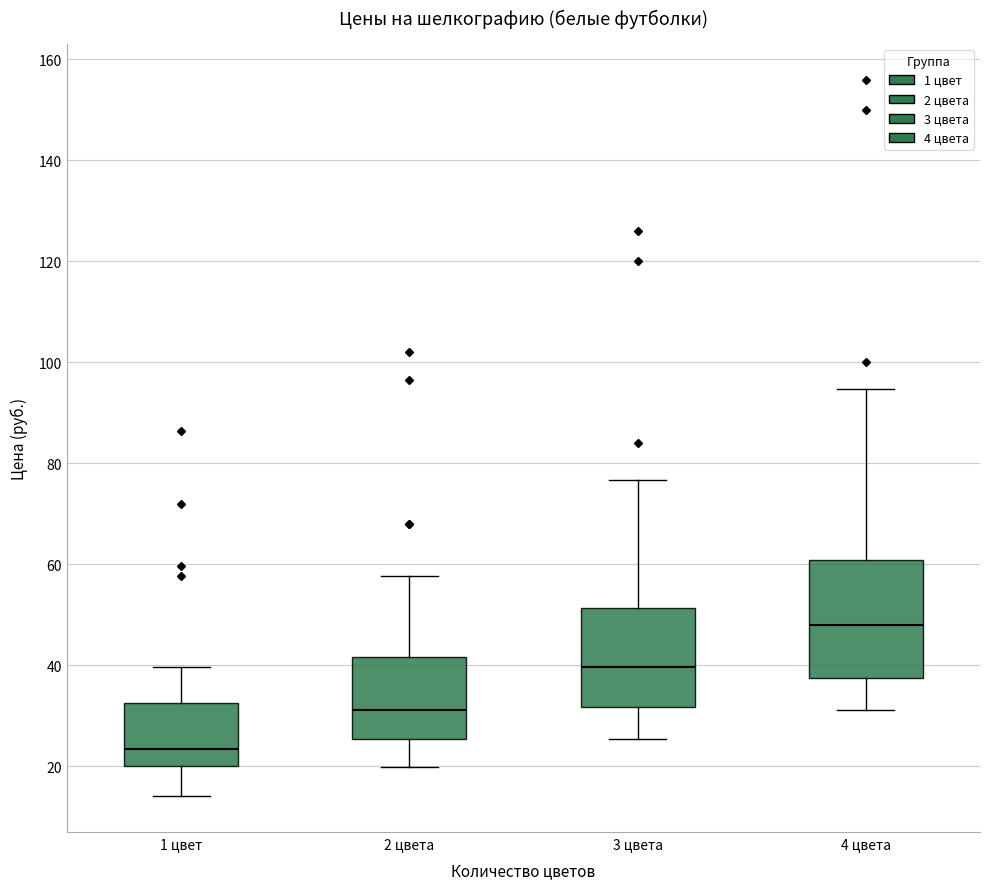

Reading left to right, transcribe this box plot: for each box, give where its median line is, the range the box spans, and where its two whiskers end, as read against the y-axis. The values are not printed on the chart, so give them approximately, as read against the axis.

1 цвет: median 24, box 20 to 32, whiskers 14 to 40
2 цвета: median 32, box 26 to 42, whiskers 20 to 58
3 цвета: median 40, box 32 to 52, whiskers 26 to 76
4 цвета: median 48, box 38 to 60, whiskers 32 to 94